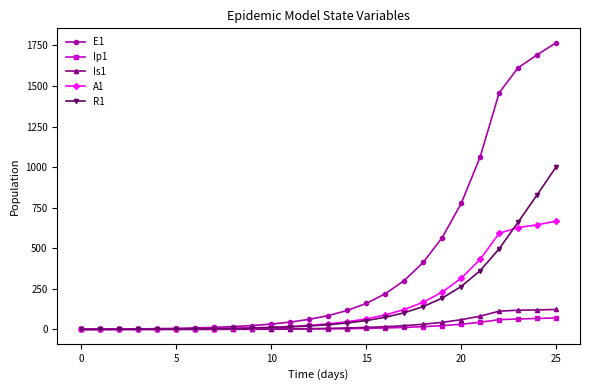

What is the greatest value displayed?

1767.4